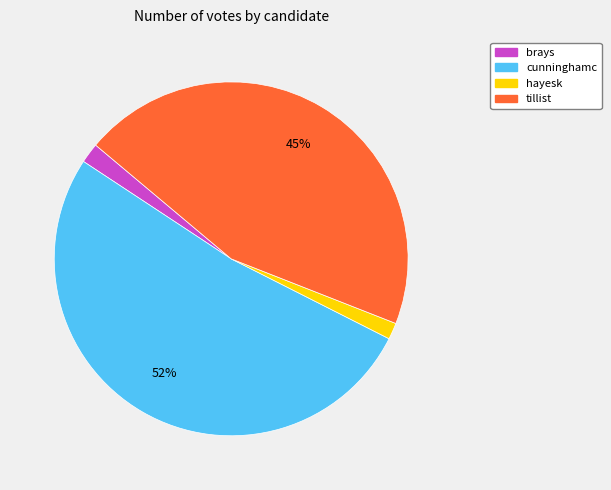

Do tillist and cunninghamc together represent more than half of the pie?

Yes